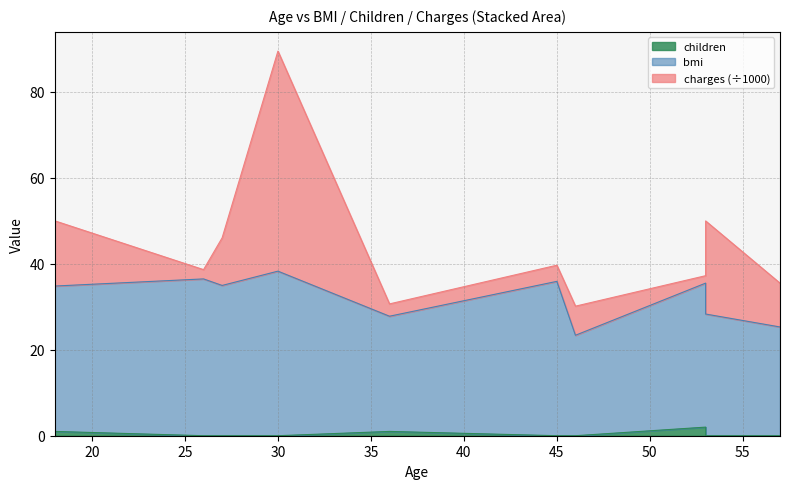

What is the spread (max minus min) of values at 53?

33.5